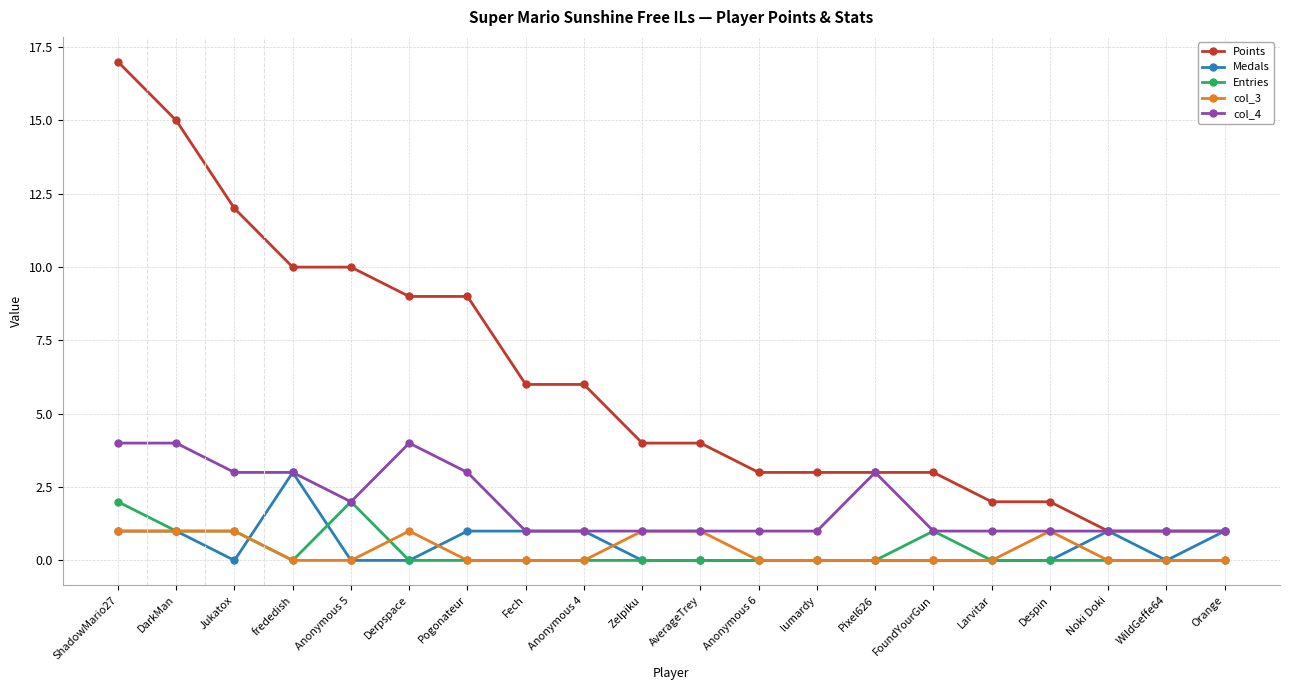

How many data points does each series have?

20